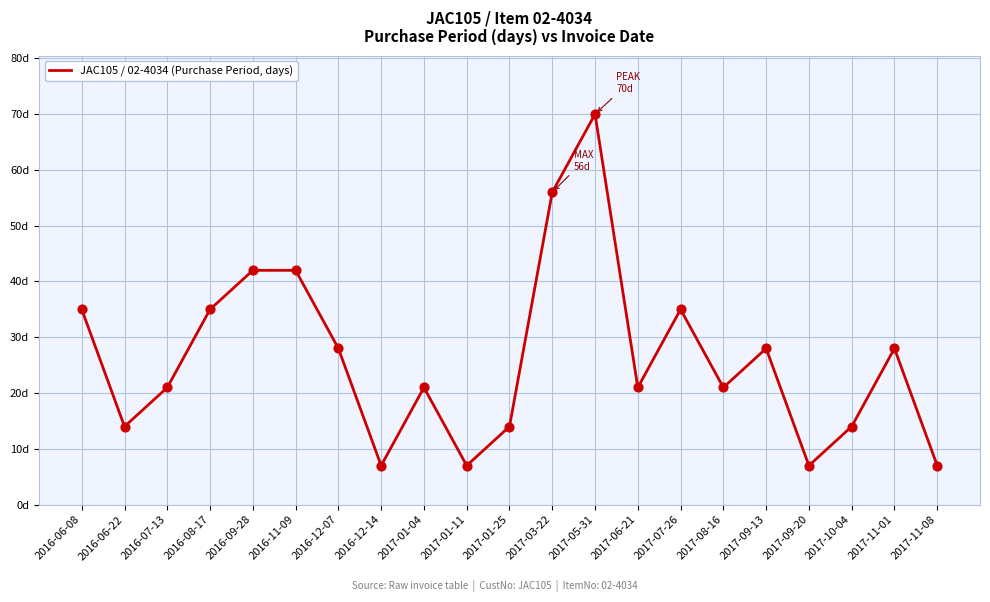

Between 2017-01-04 and 2016-12-07, which is larger?

2016-12-07